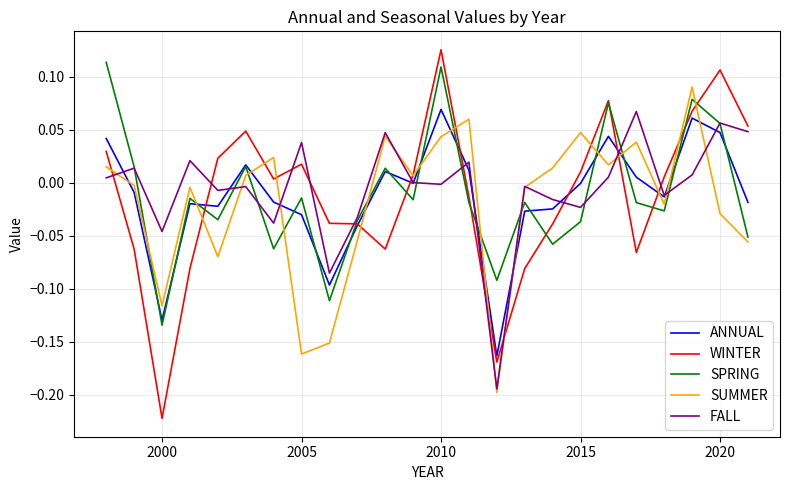

After their last crossing, which series has the higher values: ANNUAL or SUMMER?

ANNUAL